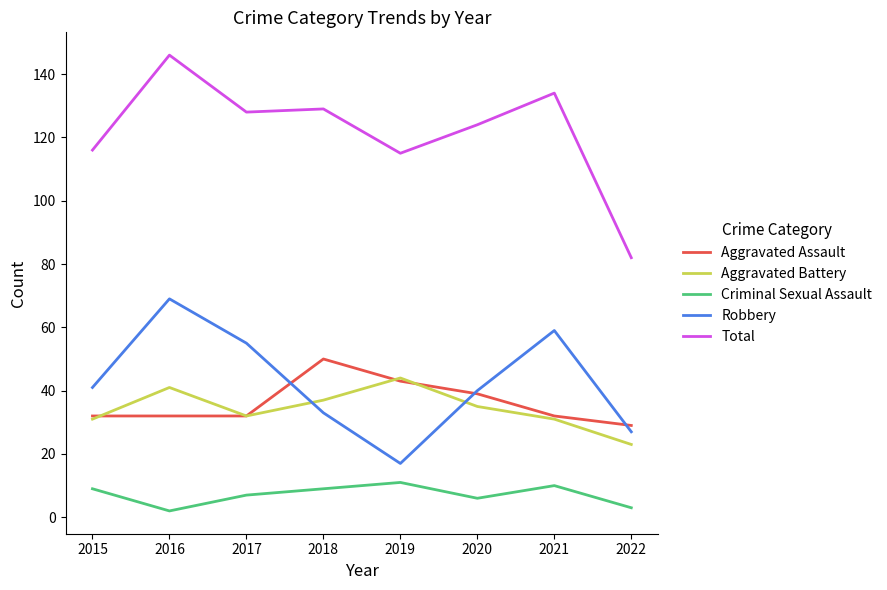

Reading left to right, transcribe all the data shown in this chart.

Aggravated Assault: 32	32	32	50	43	39	32	29
Aggravated Battery: 31	41	32	37	44	35	31	23
Criminal Sexual Assault: 9	2	7	9	11	6	10	3
Robbery: 41	69	55	33	17	40	59	27
Total: 116	146	128	129	115	124	134	82